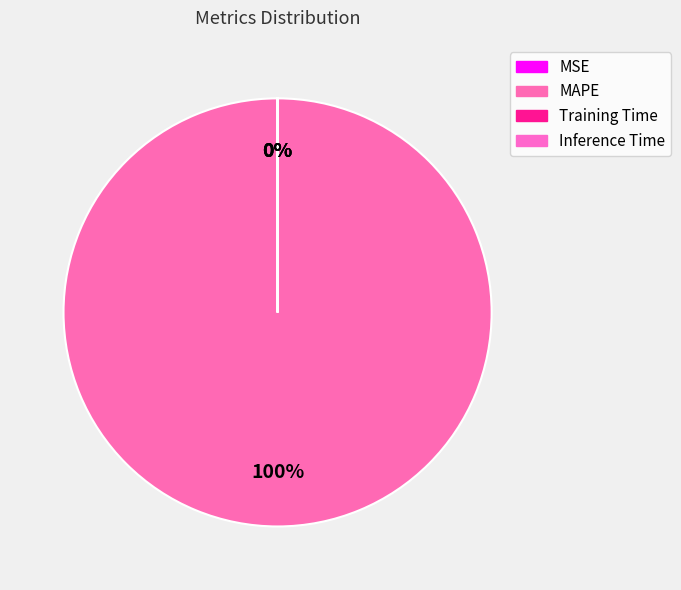

Between MSE and MAPE, which is larger?

MAPE